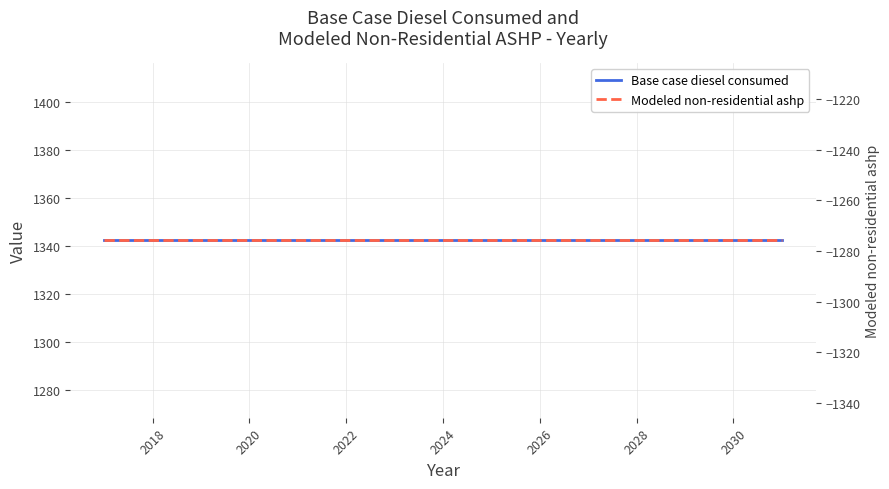

What are all the series names shown in the legend?

Base case diesel consumed, Modeled non-residential ashp